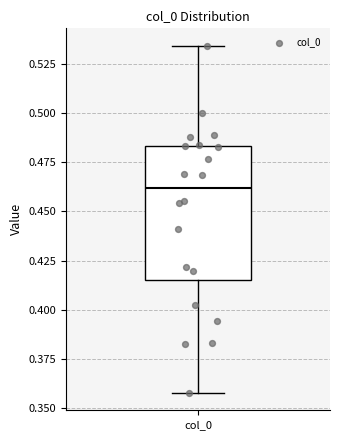

Read this box plot against the y-axis: the position of the median line, the range covered by the box, and the ends of both whiskers. The values are not printed on the chart, so give them approximately, as read against the axis.

median 0.460, box 0.415 to 0.485, whiskers 0.360 to 0.535